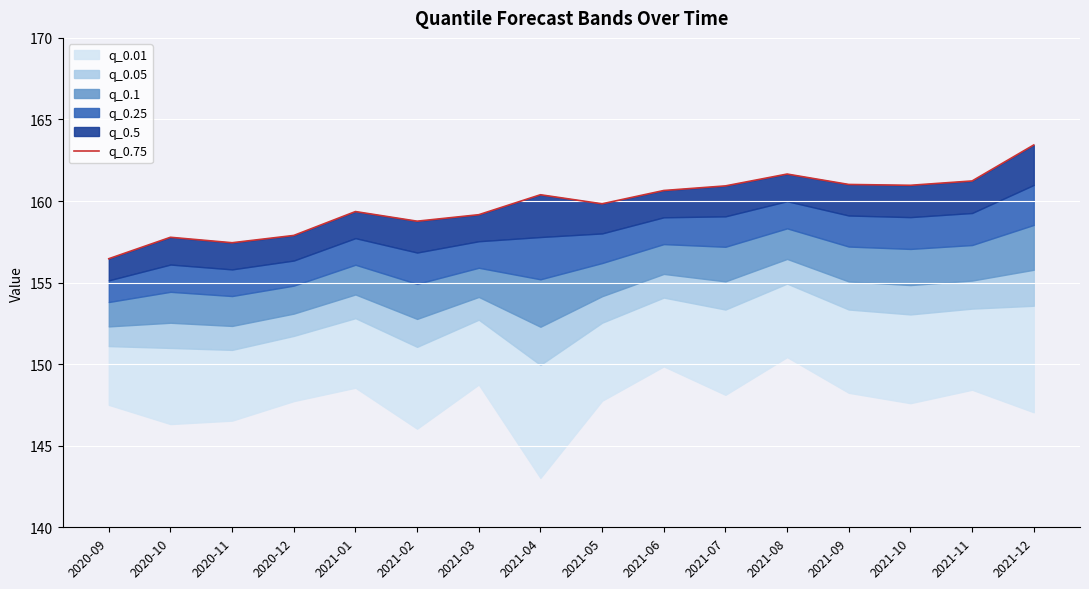

What position from the left is 2021-06?

10